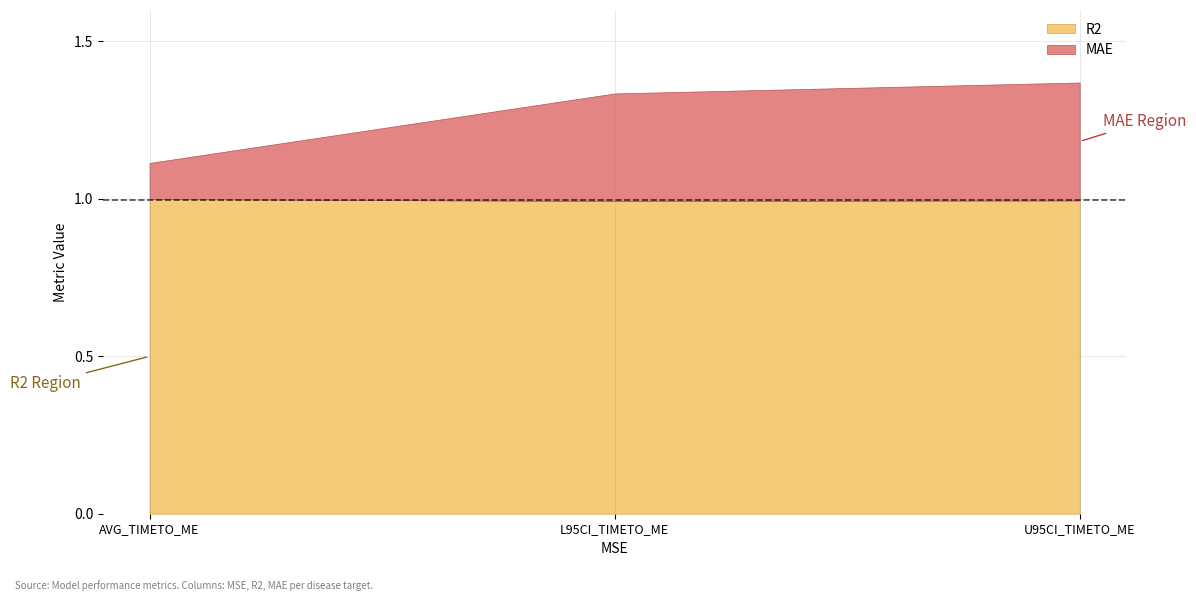

True or false: R2 has a value of 1.7 at AVG_TIMETO_ME.

False